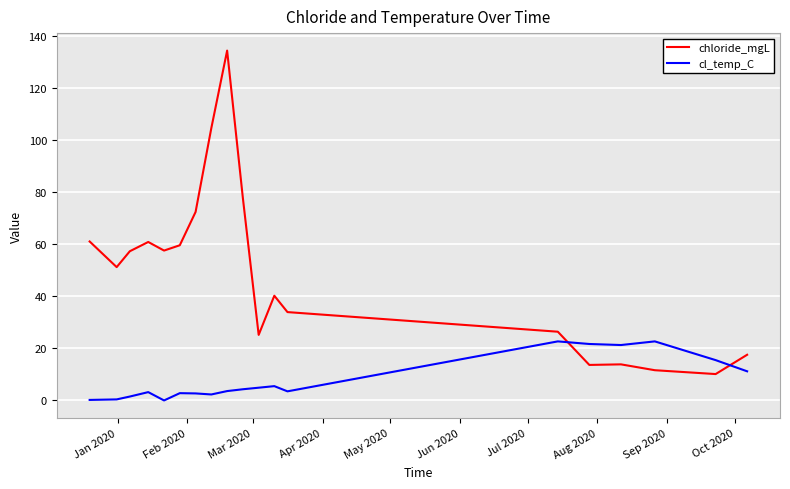

In cl_temp_C, how many points are higher than both neighbors (excluding endpoints)?

5